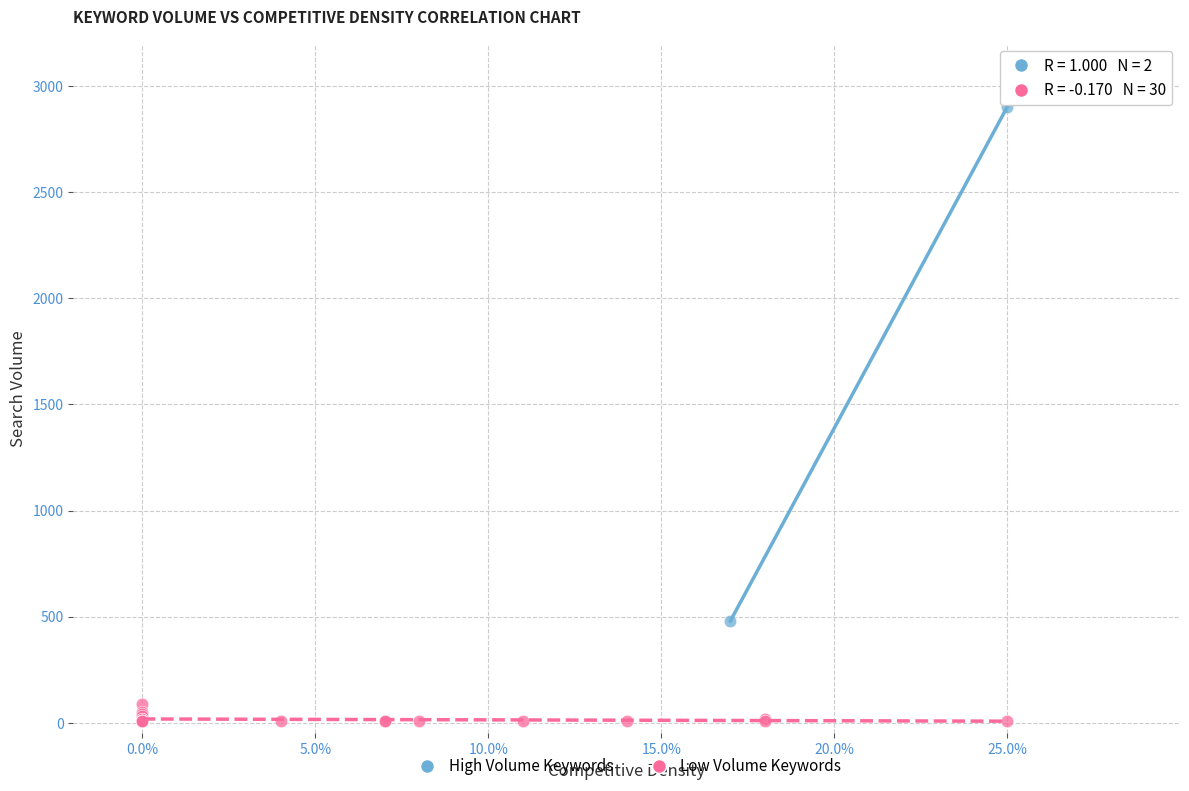

What are all the series names shown in the legend?

High Volume Keywords, Low Volume Keywords